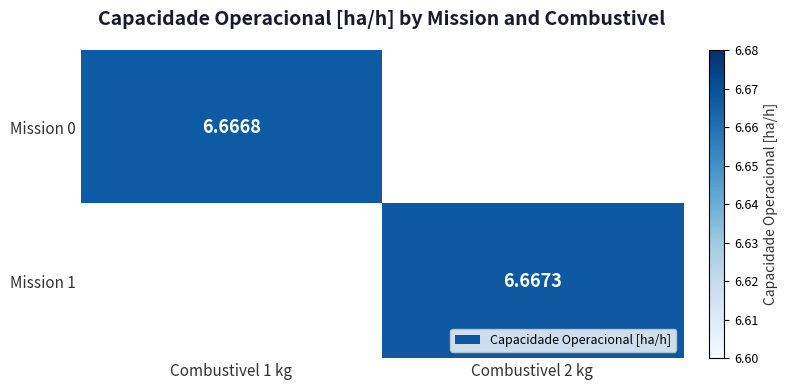

Is the value of Mission 0 at Combustivel 1 kg greater than the value of Mission 1 at Combustivel 2 kg?

No